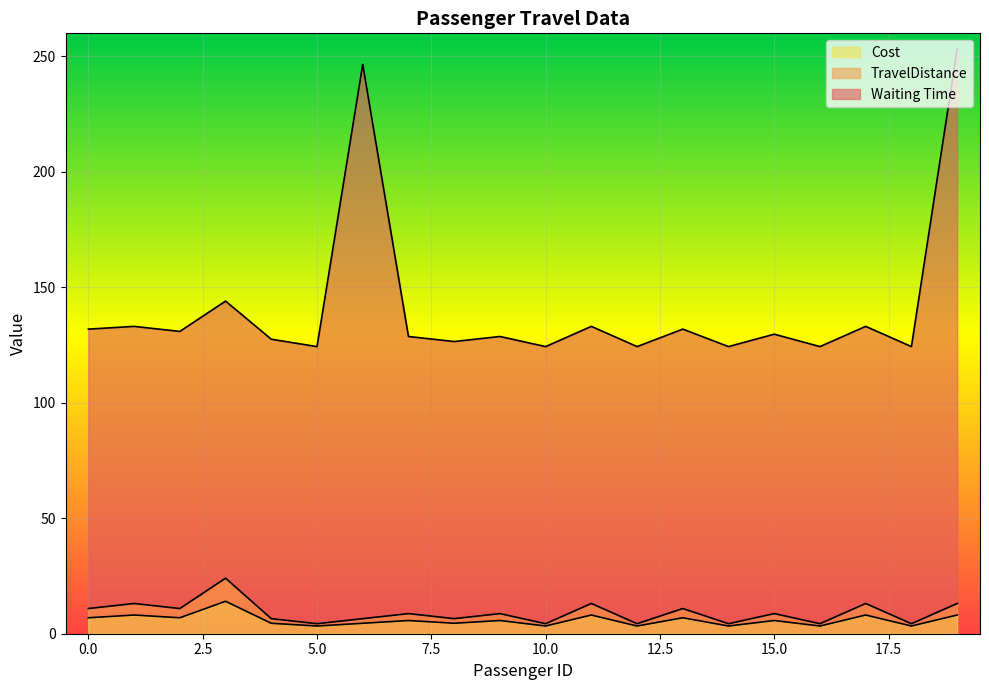

The TravelDistance series shows 14.1 at 3. True or false?

True